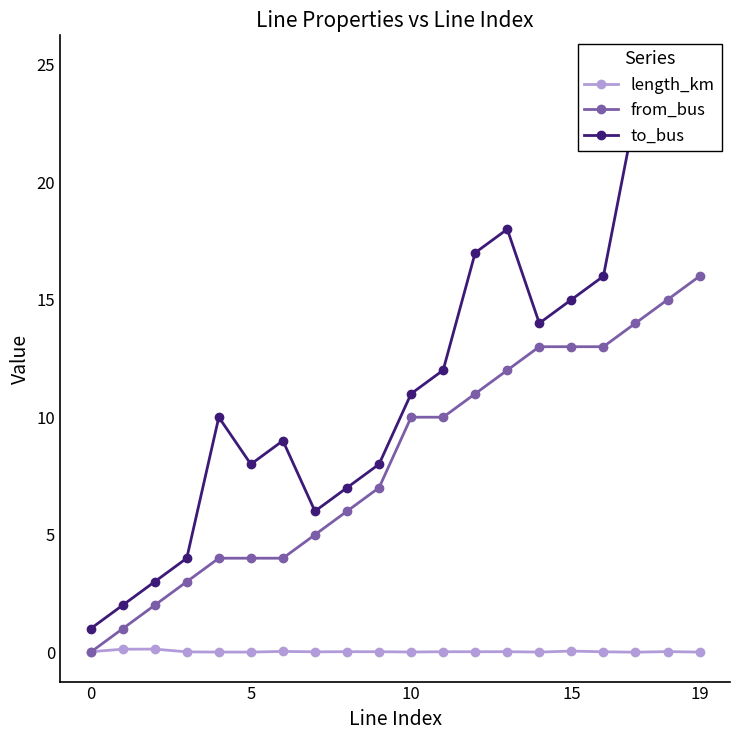

What is the difference between the maximum and minimum values in the length_km series?

0.1